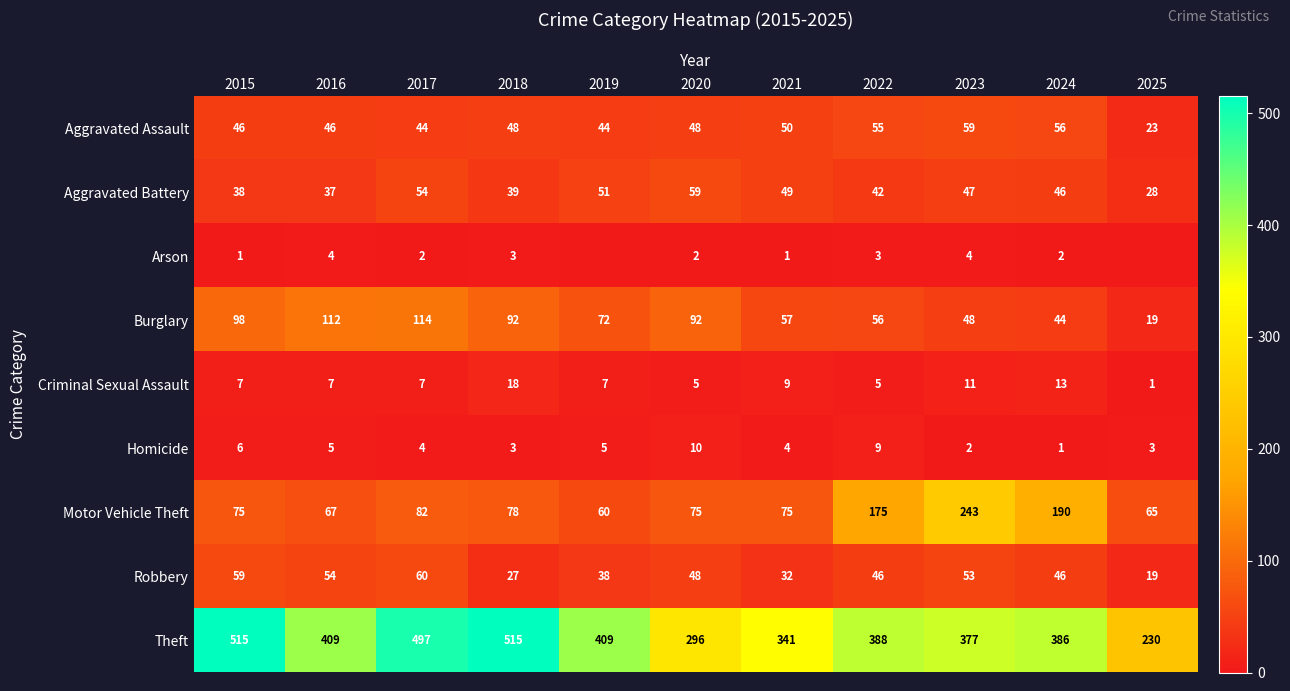

What is the maximum value for Burglary?

114